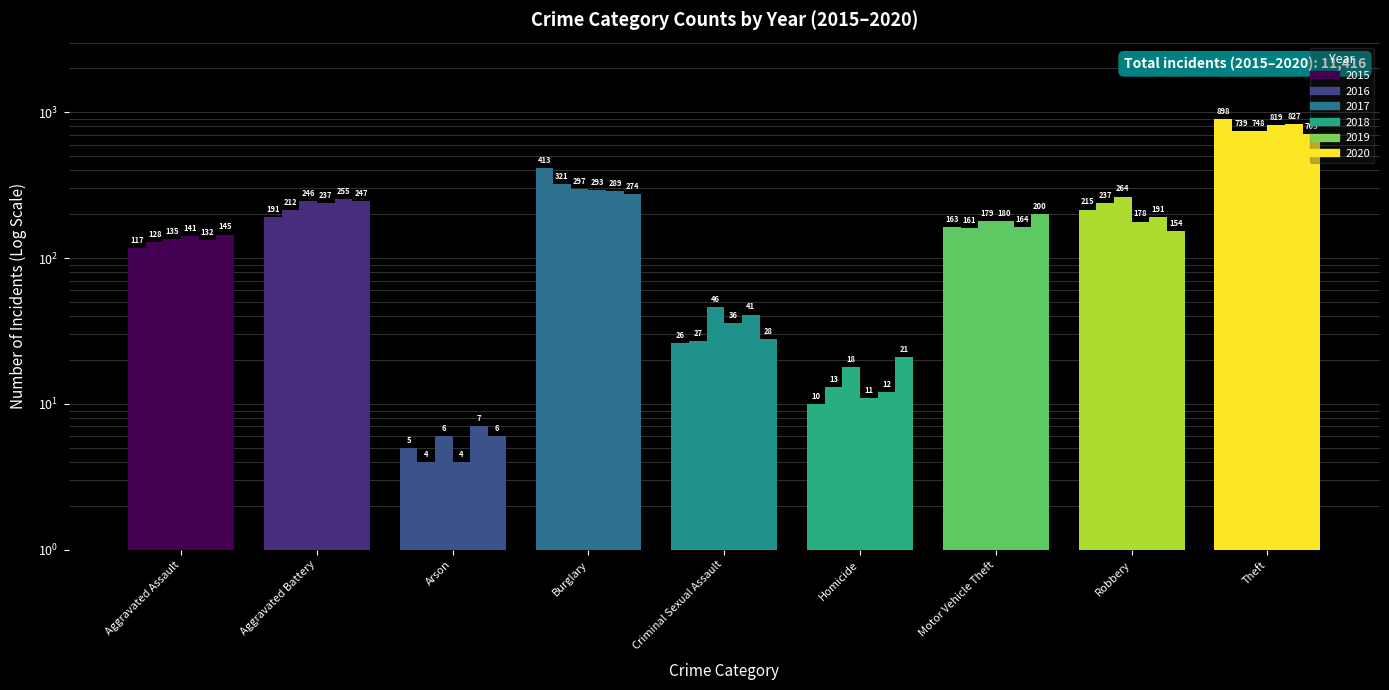

Reading right to left, what are all the values shown in this chart?

2015: Theft=898	Robbery=215	Motor Vehicle Theft=163	Homicide=10	Criminal Sexual Assault=26	Burglary=413	Arson=5	Aggravated Battery=191	Aggravated Assault=117
2016: Theft=739	Robbery=237	Motor Vehicle Theft=161	Homicide=13	Criminal Sexual Assault=27	Burglary=321	Arson=4	Aggravated Battery=212	Aggravated Assault=128
2017: Theft=748	Robbery=264	Motor Vehicle Theft=179	Homicide=18	Criminal Sexual Assault=46	Burglary=297	Arson=6	Aggravated Battery=246	Aggravated Assault=135
2018: Theft=819	Robbery=178	Motor Vehicle Theft=180	Homicide=11	Criminal Sexual Assault=36	Burglary=293	Arson=4	Aggravated Battery=237	Aggravated Assault=141
2019: Theft=827	Robbery=191	Motor Vehicle Theft=164	Homicide=12	Criminal Sexual Assault=41	Burglary=289	Arson=7	Aggravated Battery=255	Aggravated Assault=132
2020: Theft=705	Robbery=154	Motor Vehicle Theft=200	Homicide=21	Criminal Sexual Assault=28	Burglary=274	Arson=6	Aggravated Battery=247	Aggravated Assault=145